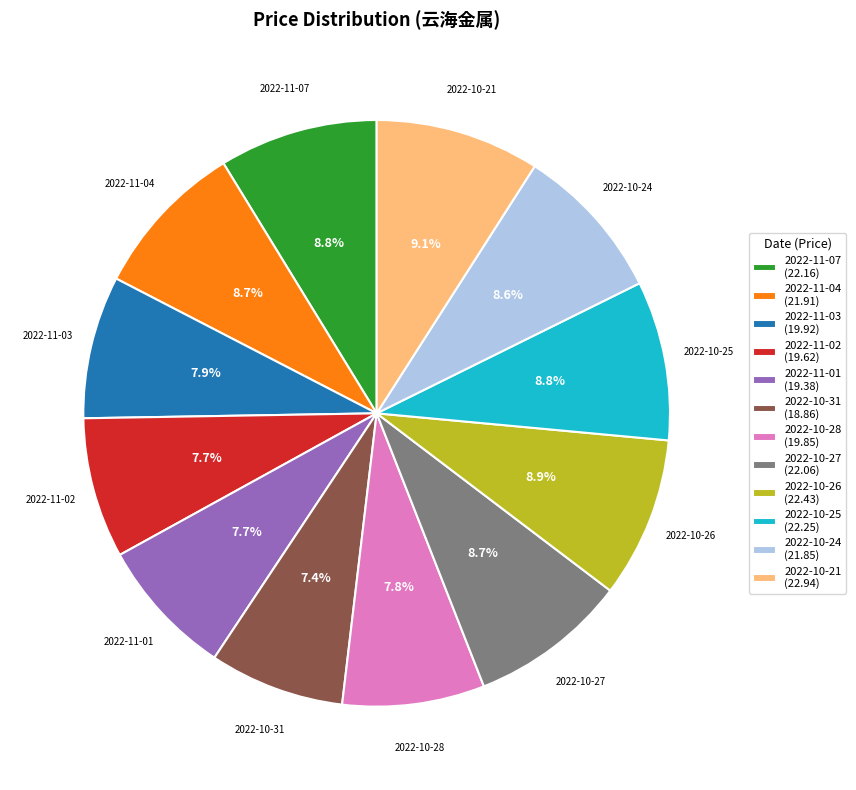

How many segments does this pie chart have?

12